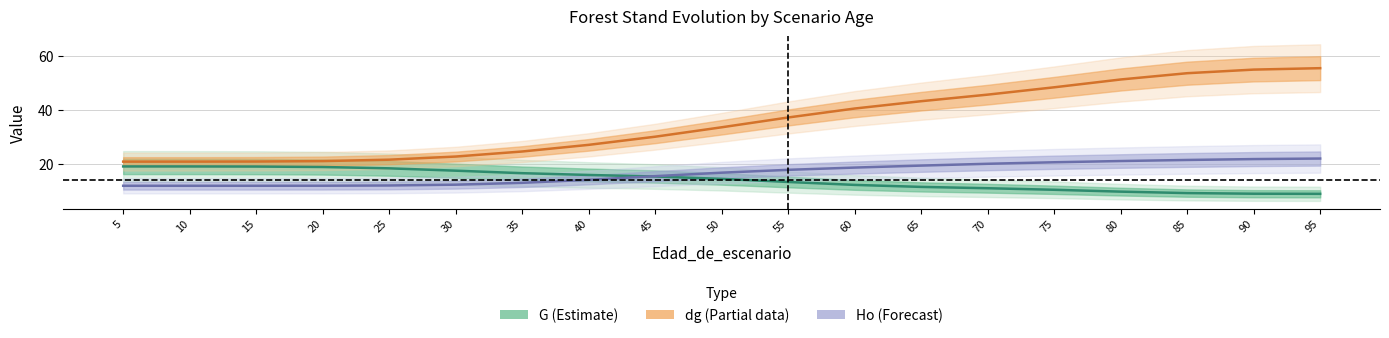

The value of dg at 35 is 24.6. True or false?

True